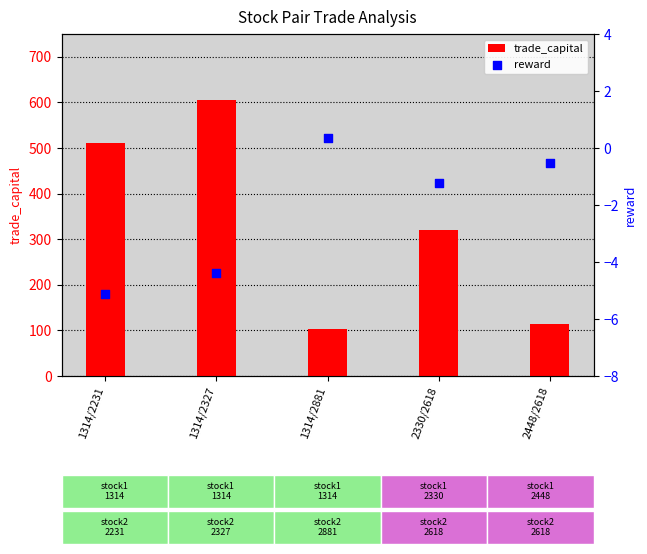

Which series has the widest spread of Y values?

trade_capital